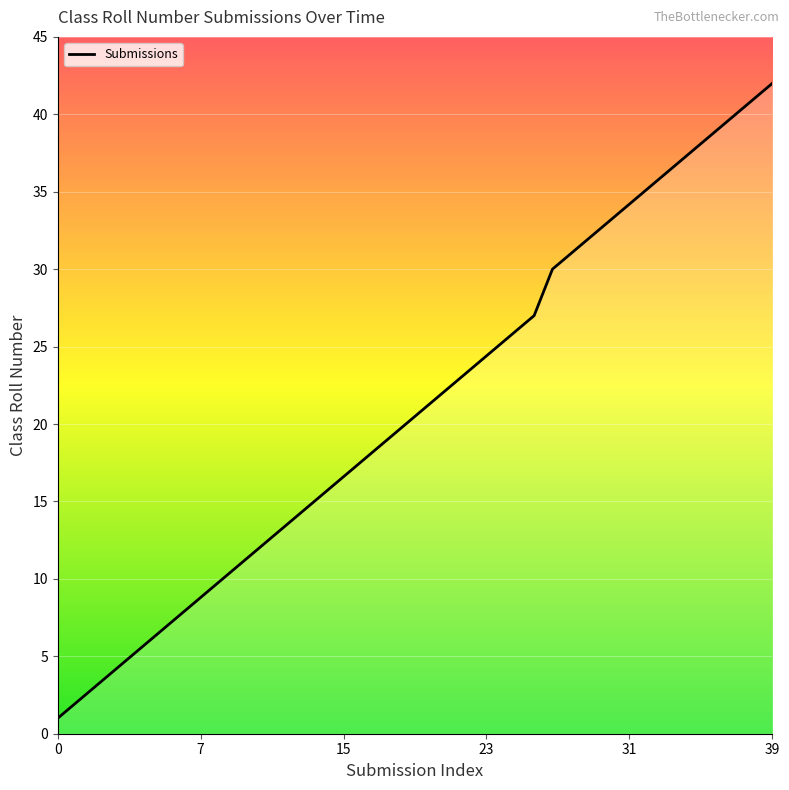

True or false: the data has more than 0 interior local peaks.

False